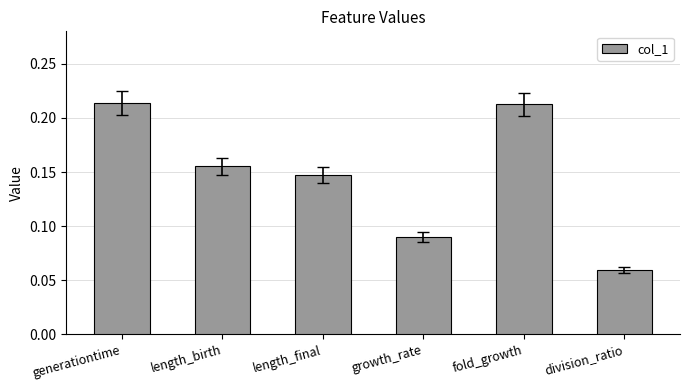

Which has a higher value, division_ratio or growth_rate?

growth_rate